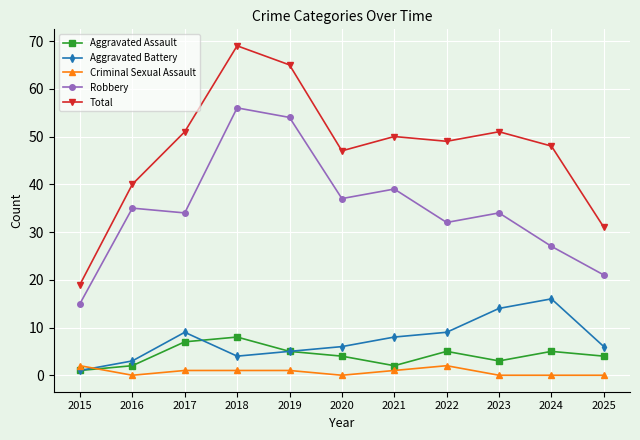

Reading right to left, transcribe all the data shown in this chart.

Aggravated Assault: 2025=4	2024=5	2023=3	2022=5	2021=2	2020=4	2019=5	2018=8	2017=7	2016=2	2015=1
Aggravated Battery: 2025=6	2024=16	2023=14	2022=9	2021=8	2020=6	2019=5	2018=4	2017=9	2016=3	2015=1
Criminal Sexual Assault: 2025=0	2024=0	2023=0	2022=2	2021=1	2020=0	2019=1	2018=1	2017=1	2016=0	2015=2
Robbery: 2025=21	2024=27	2023=34	2022=32	2021=39	2020=37	2019=54	2018=56	2017=34	2016=35	2015=15
Total: 2025=31	2024=48	2023=51	2022=49	2021=50	2020=47	2019=65	2018=69	2017=51	2016=40	2015=19